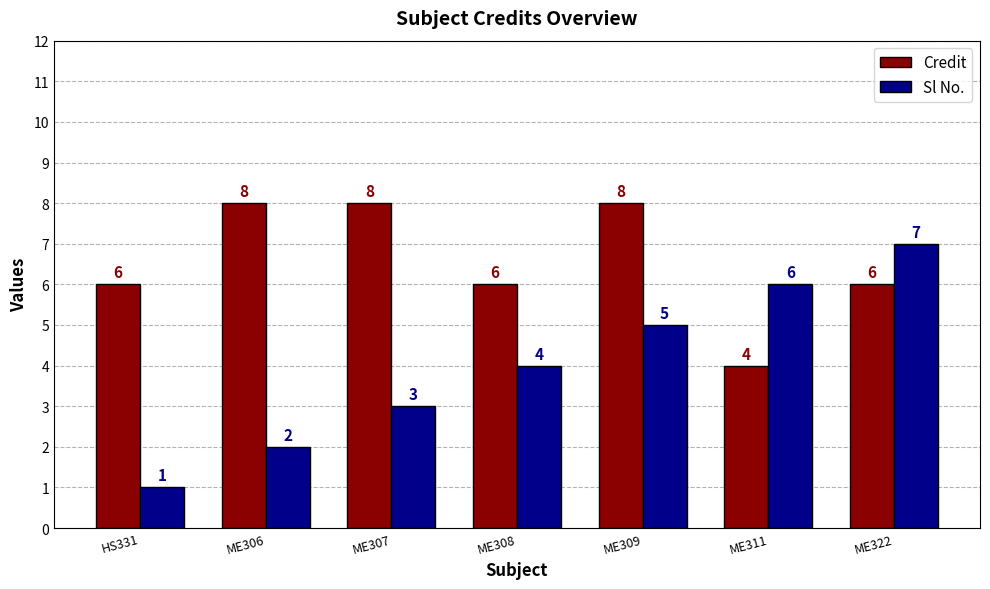

What value does the Sl No. series have at ME311?

6